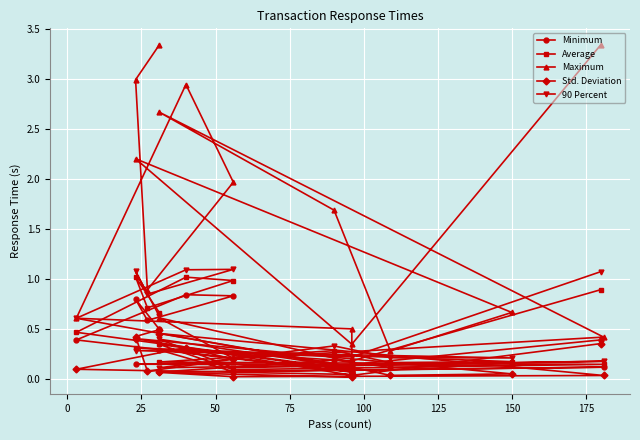

Rank the series by their maximum value, from highest to lowest.

Maximum, 90 Percent, Average, Minimum, Std. Deviation